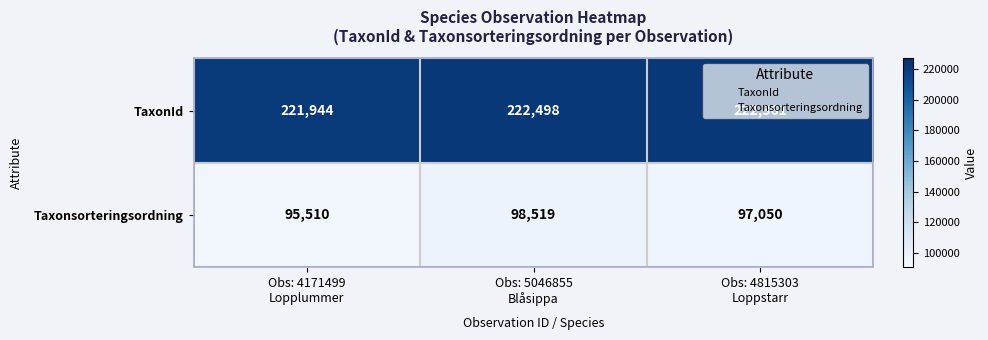

Count the number of data series in this chart.

2